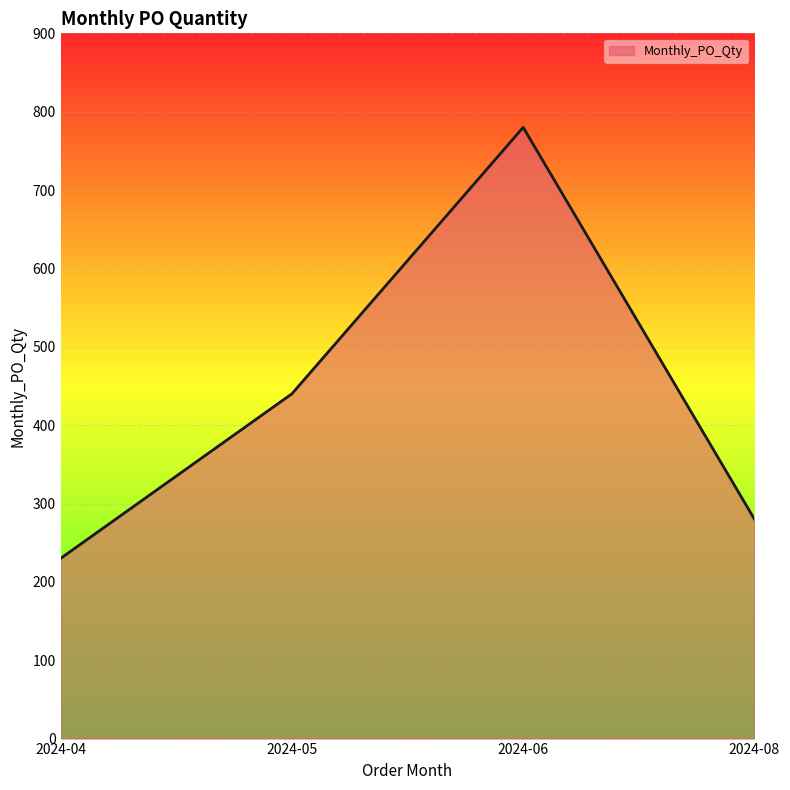

Between 2024-04 and 2024-08, which is larger?

2024-08